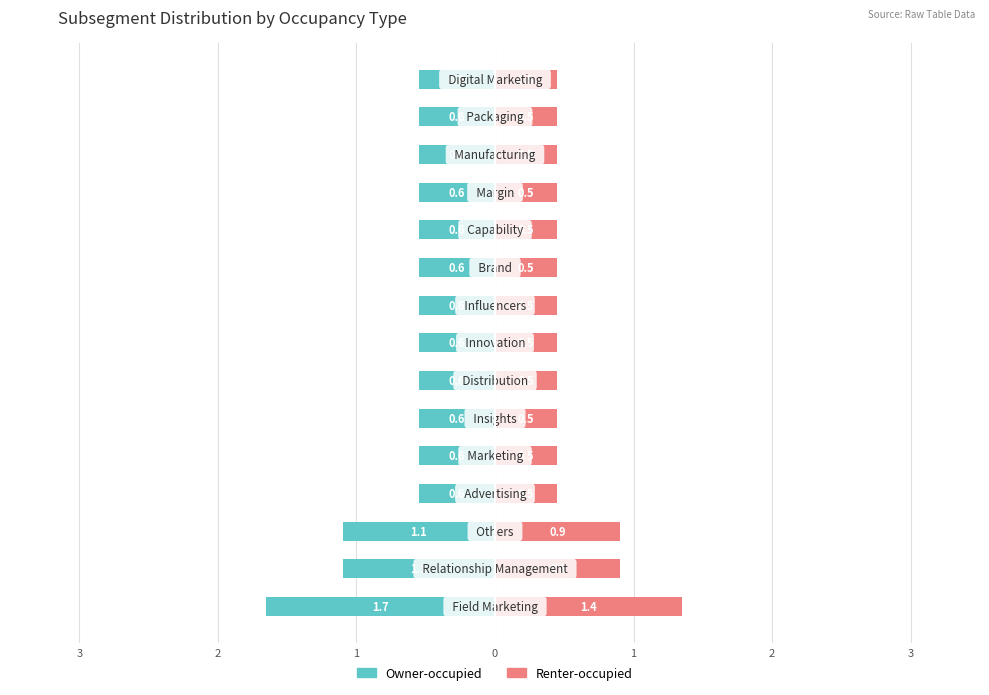

The Owner-occupied series shows -0.8 at 11. True or false?

False